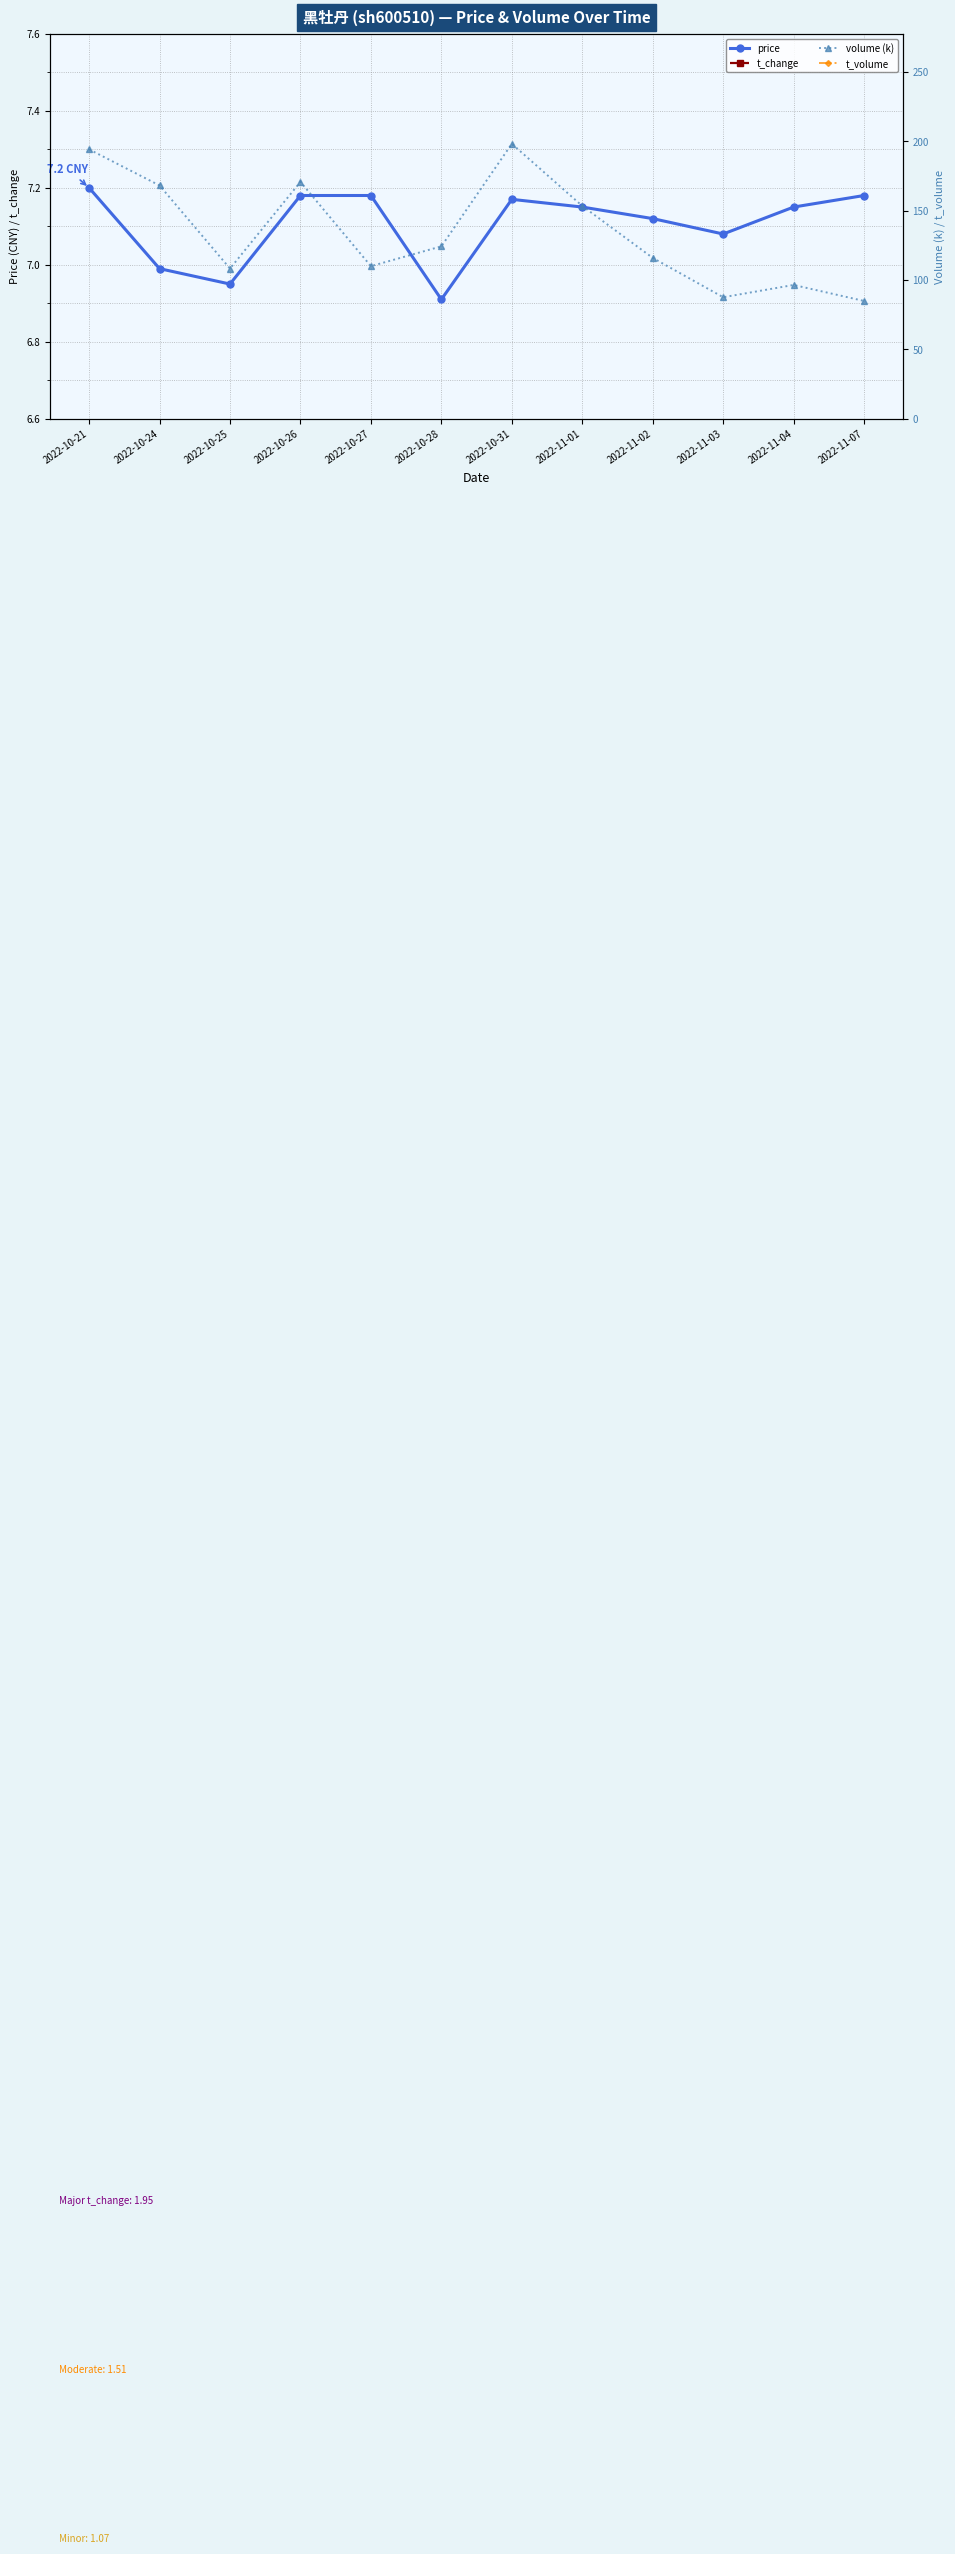

Which label corresponds to the smallest value in the chart?

2022-11-07